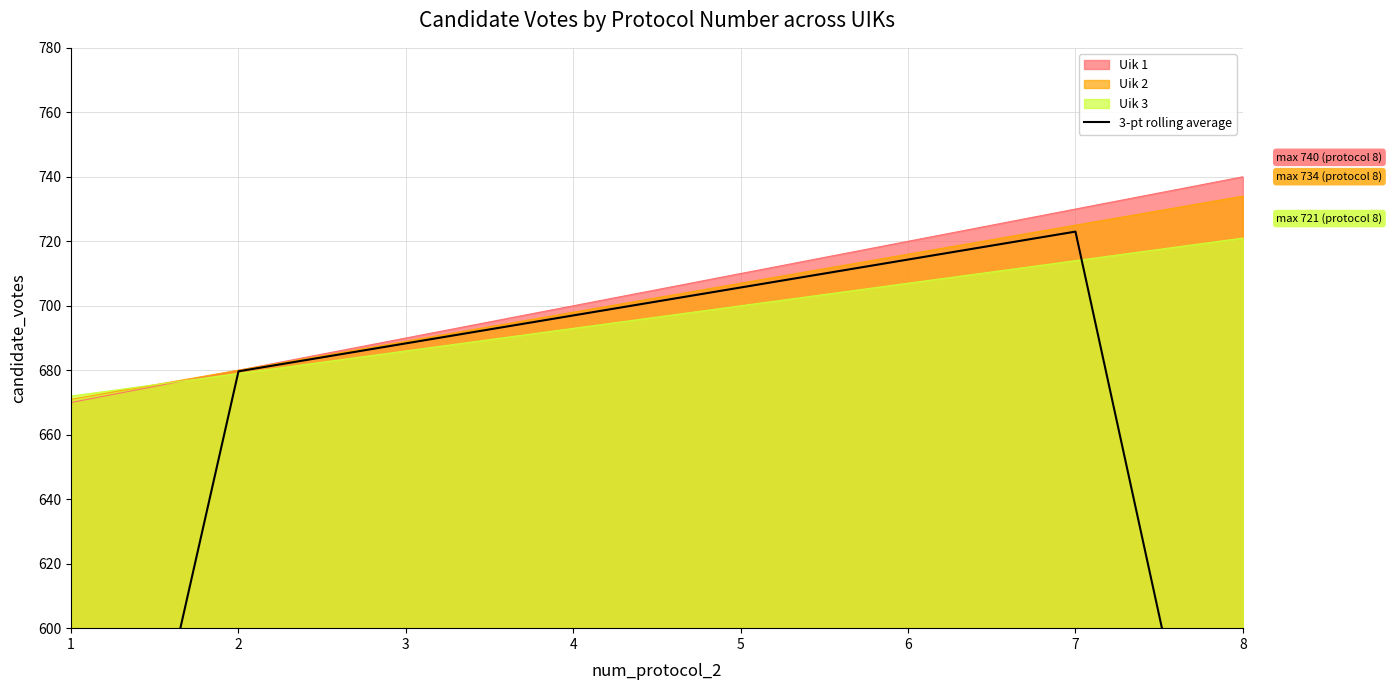

What is the change in value from 2 to 8?

-194.8